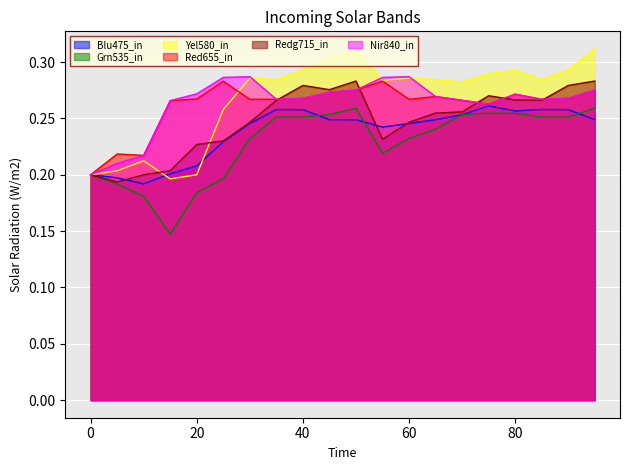

Which category has the highest value in the Yel580_in series?

50